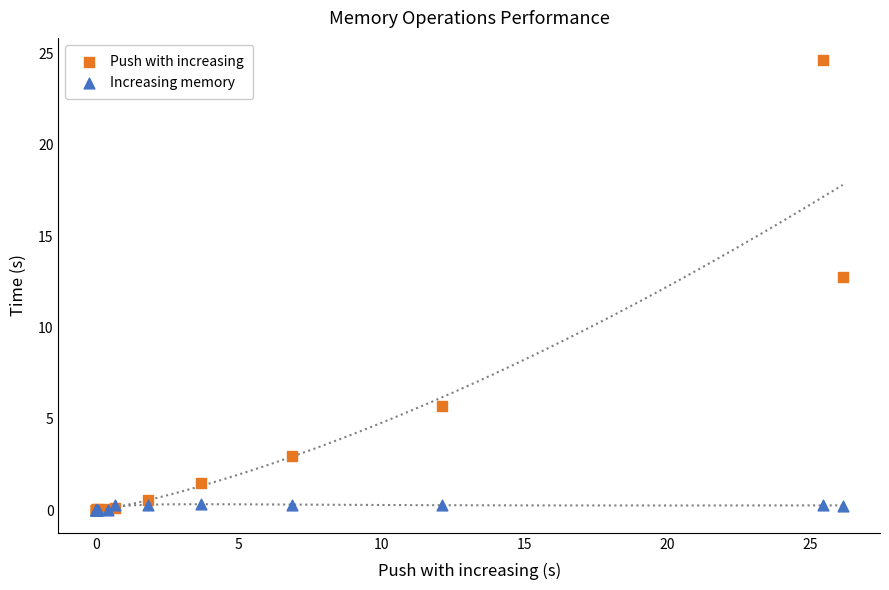

In the Push with increasing series, what Y value is closest to 12?

12.8